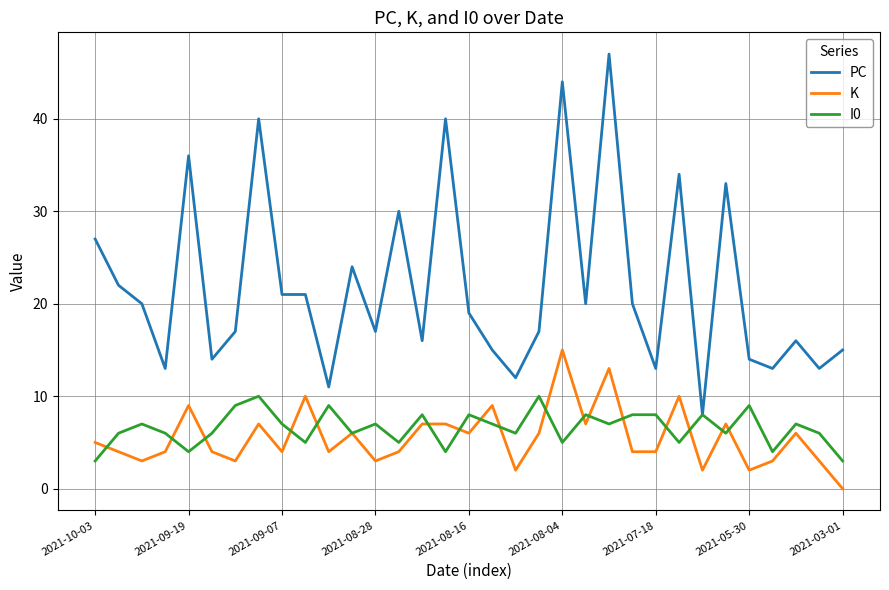

Which series has the largest range (max minus min)?

PC